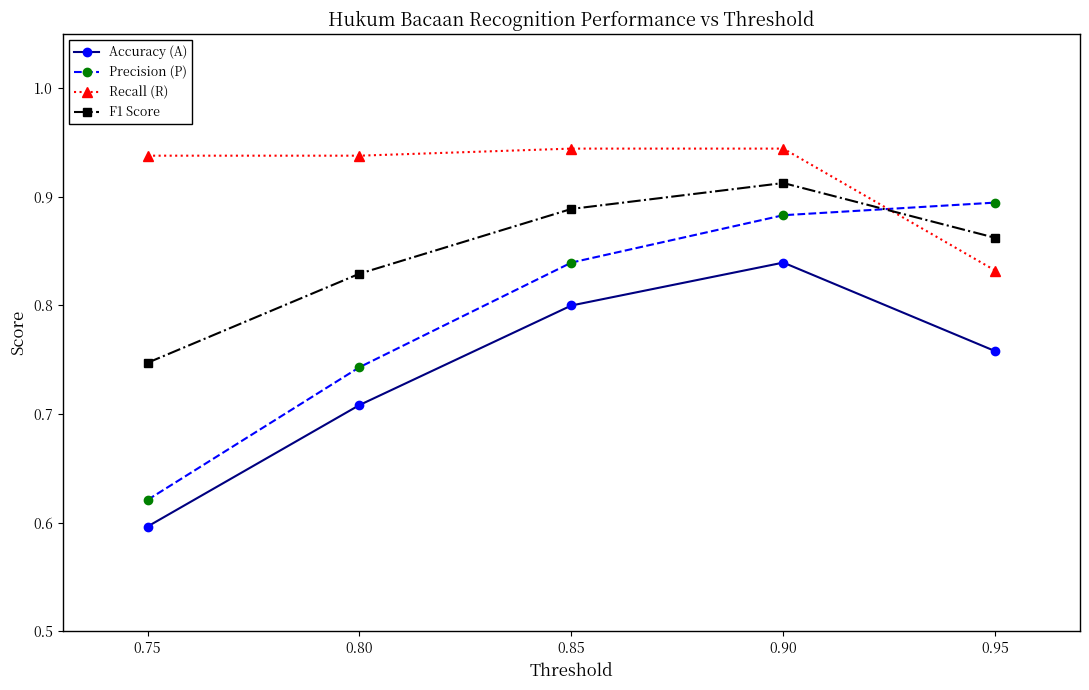

Between 0.80 and 0.85, which series saw the biggest shift?

Precision (P)